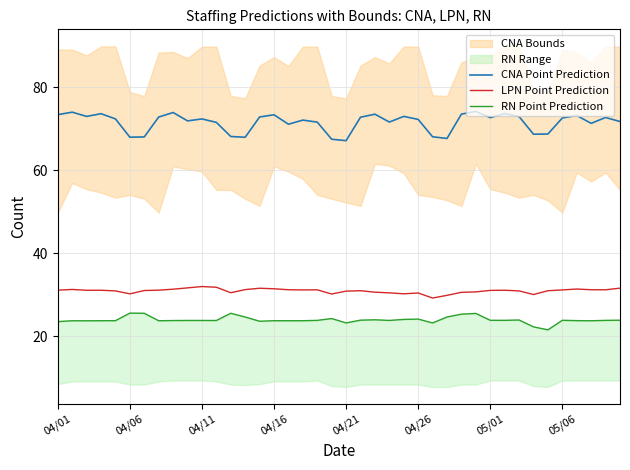

What is the maximum value for CNA Point Prediction?

74.1